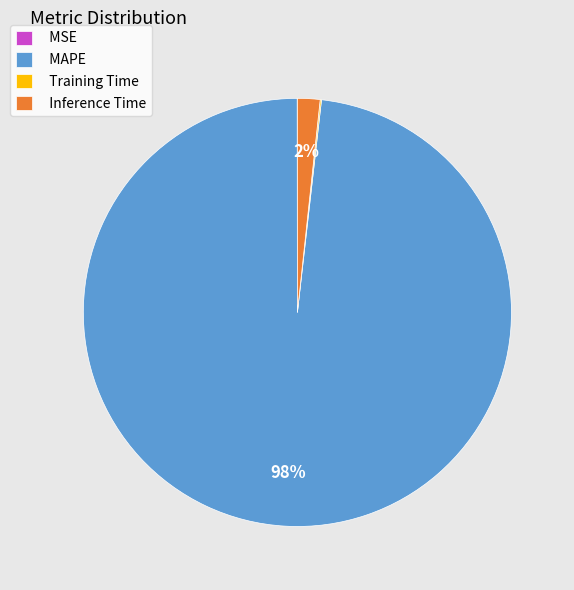

True or false: Inference Time accounts for 2% of the total.

True